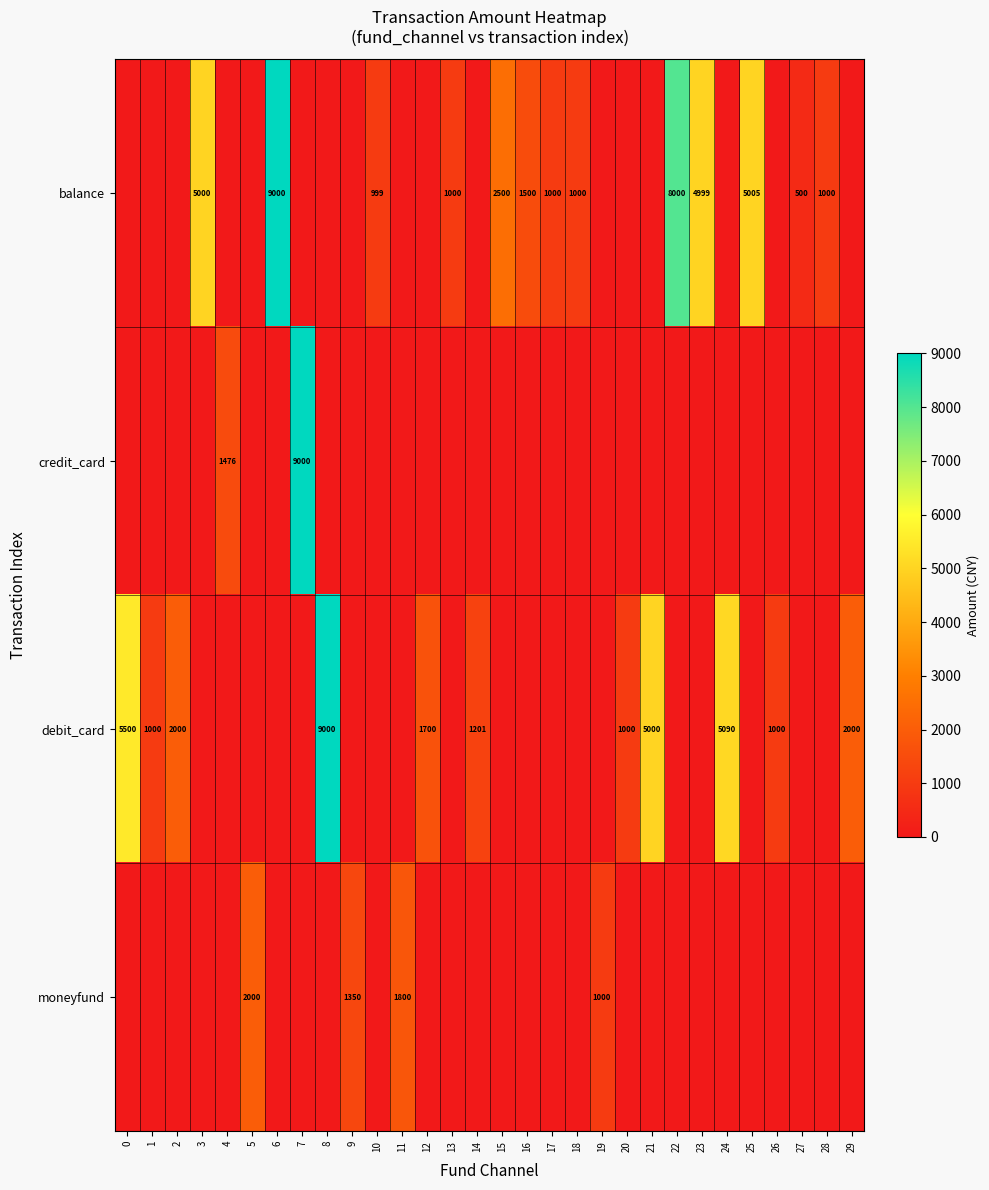

The value of balance at 6 is 3347. True or false?

False